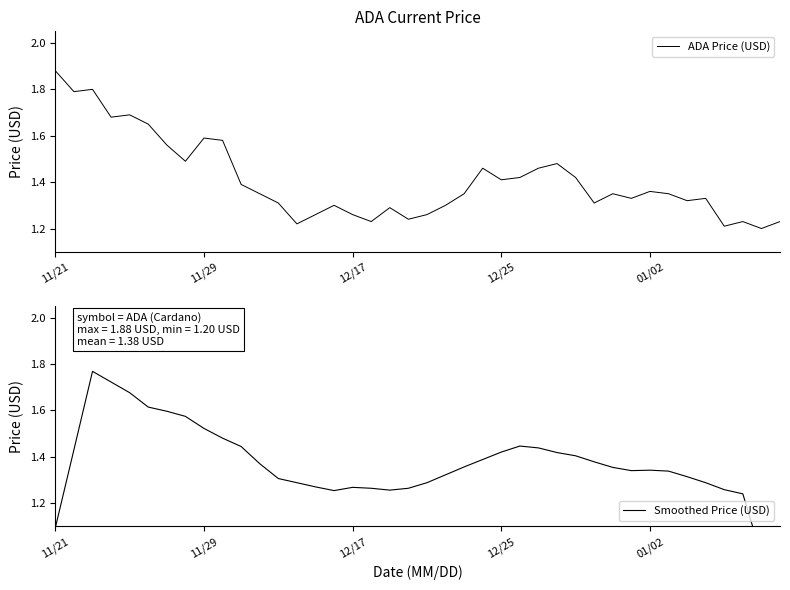

How many lines are shown in the chart?

2